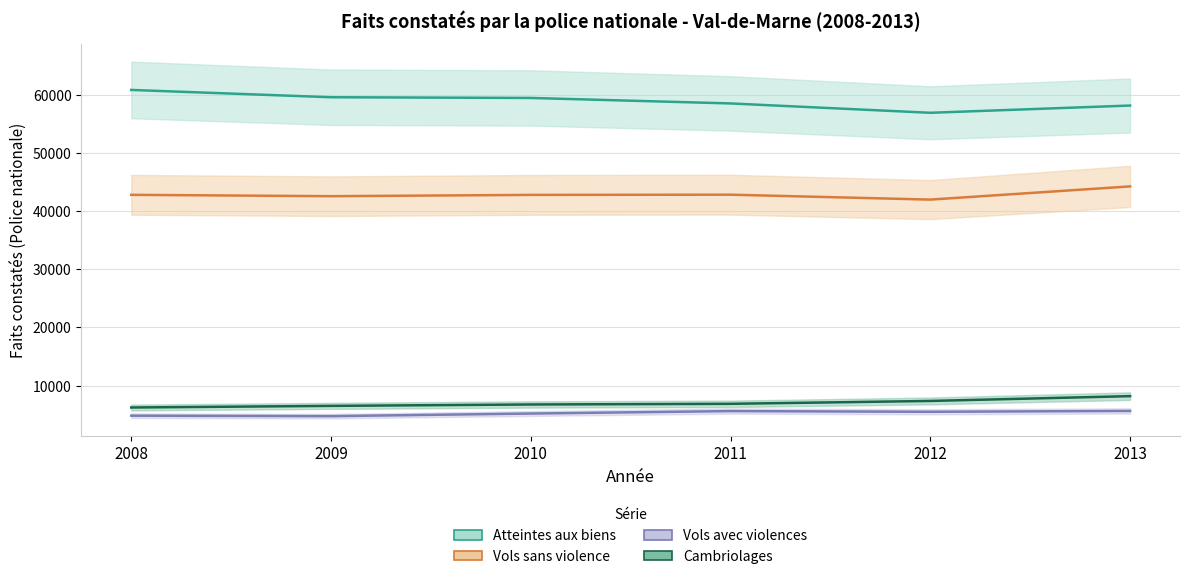

Count the number of categories in the chart.

6